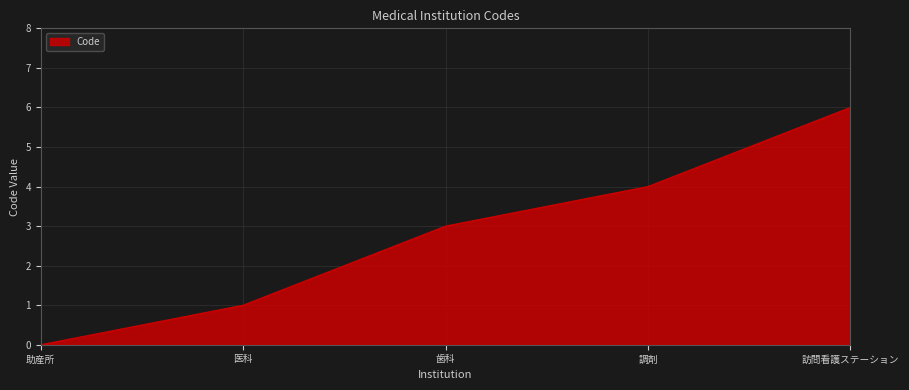

List the labels in order of value, smallest first.

助産所, 医科, 歯科, 調剤, 訪問看護ステーション